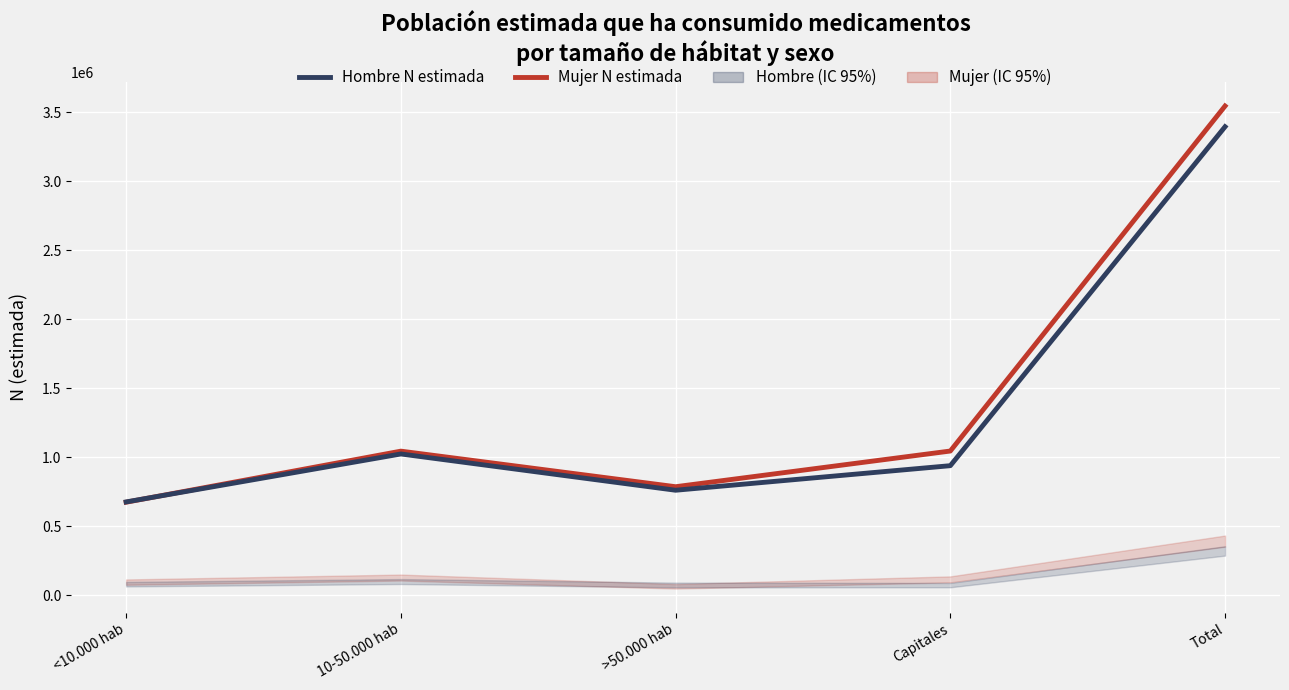

What is the label of the 4th point from the right?

10-50.000 hab